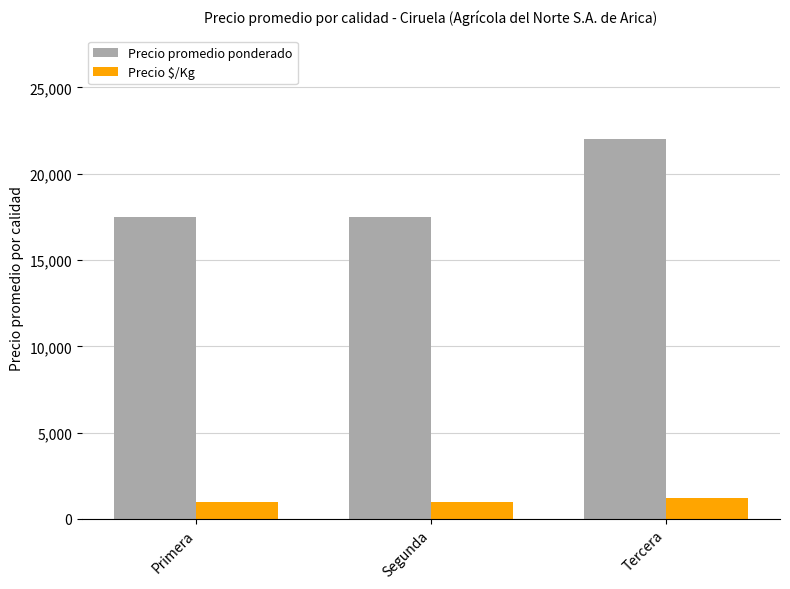

True or false: Precio promedio ponderado has a value of 10055.1 at Primera.

False